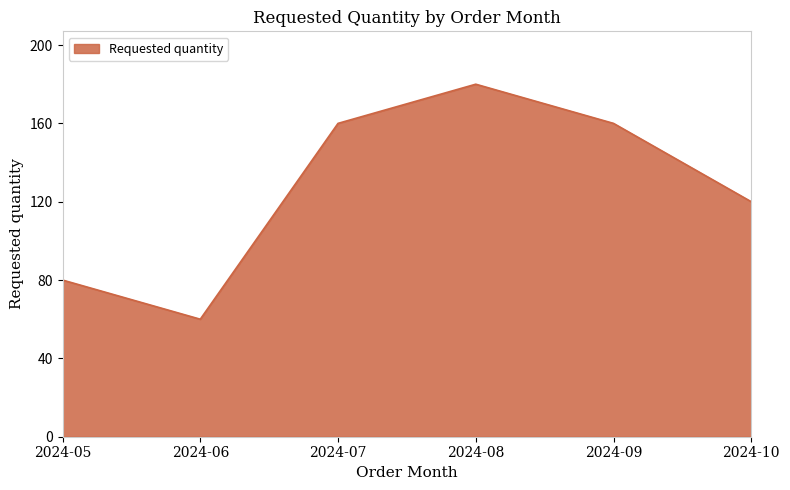

What is the ratio of the value at 2024-05 to the value at 2024-08?

0.4